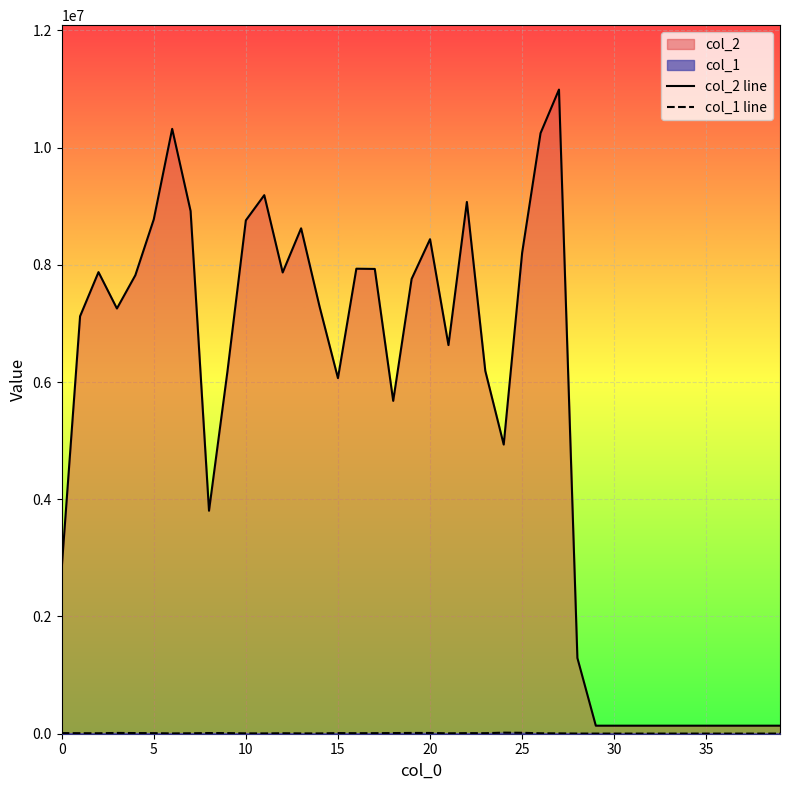

What is the label of the 1st point from the right?

39